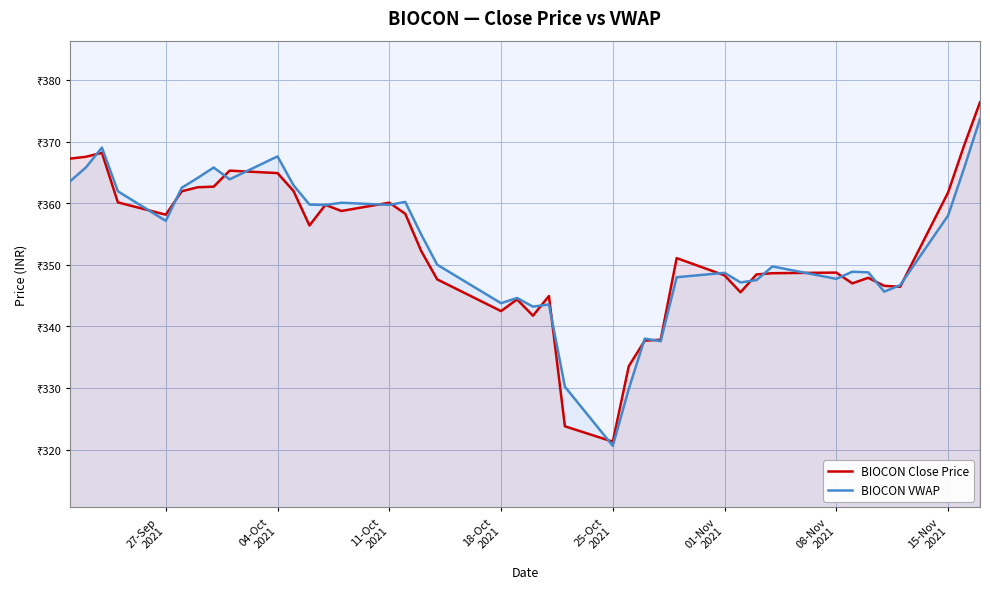

What are all the series names shown in the legend?

BIOCON Close Price, BIOCON VWAP